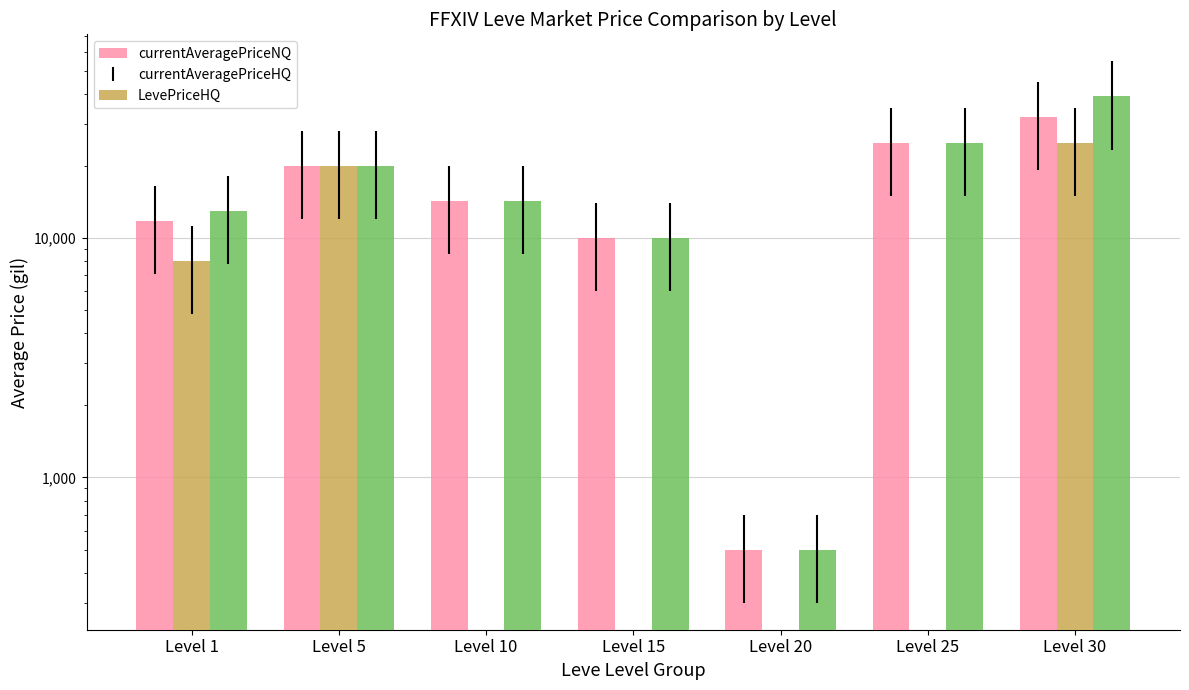

Read the currentAveragePriceNQ value at Level 5.

20000.0